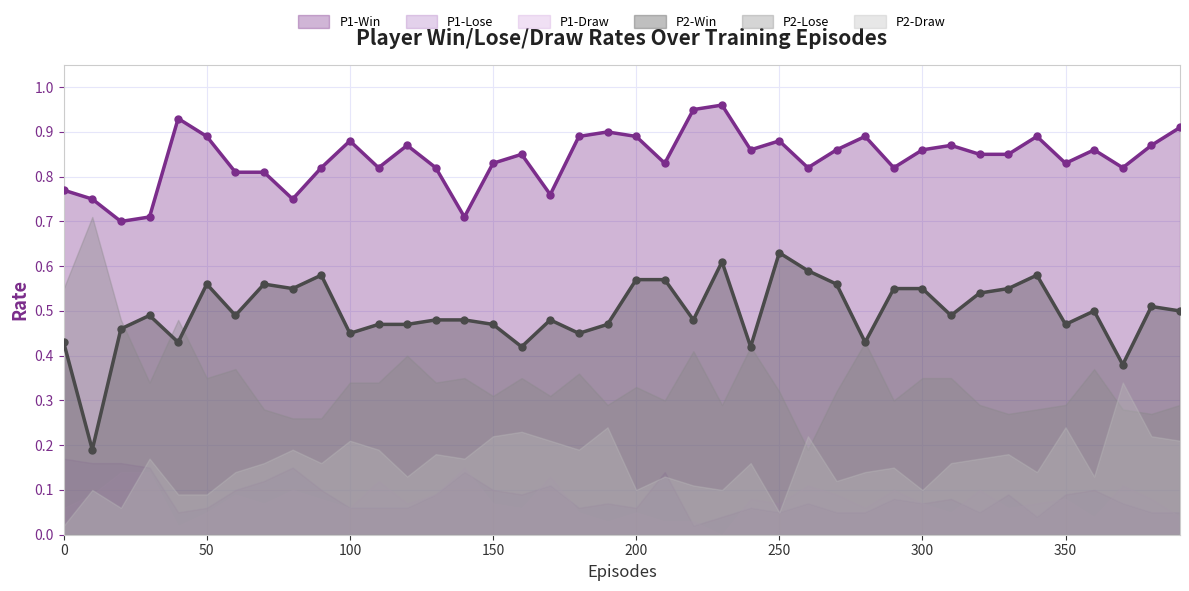

Between which two adjacent categories do P2-Lose and P2-Draw first intersect?

250 and 260